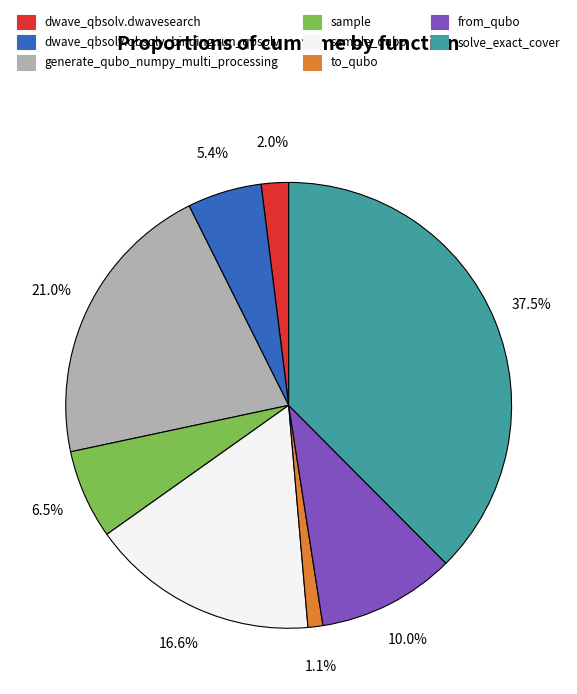

Combined, do solve_exact_cover and to_qubo account for over 50%?

No